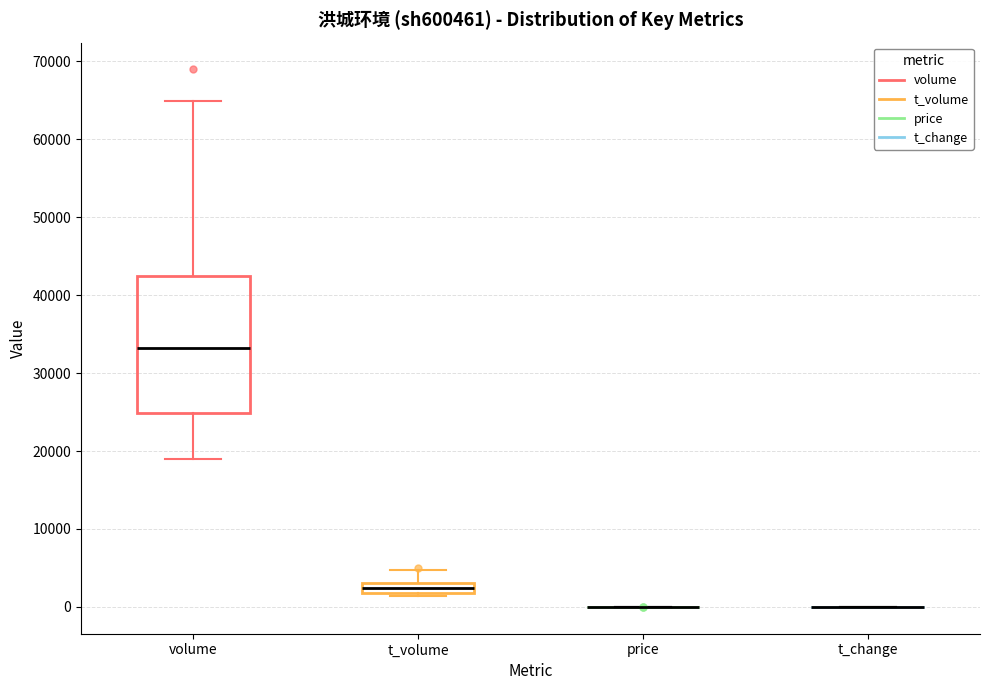

Which box is the tallest, from its lower edge to its upper edge?

volume